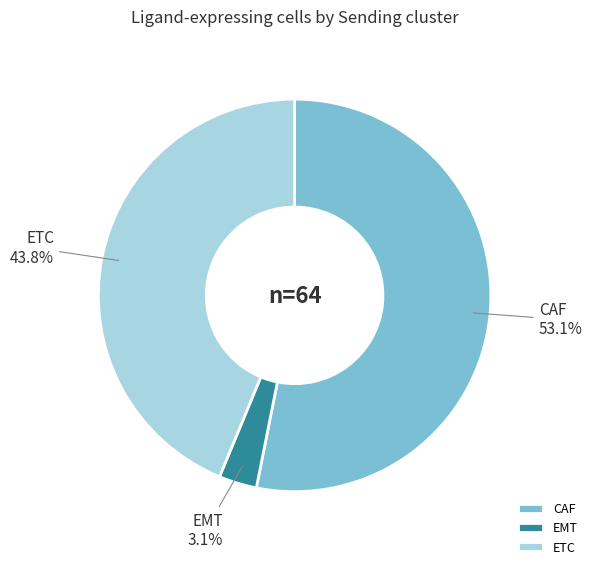

Does EMT account for over 50% of the chart?

No